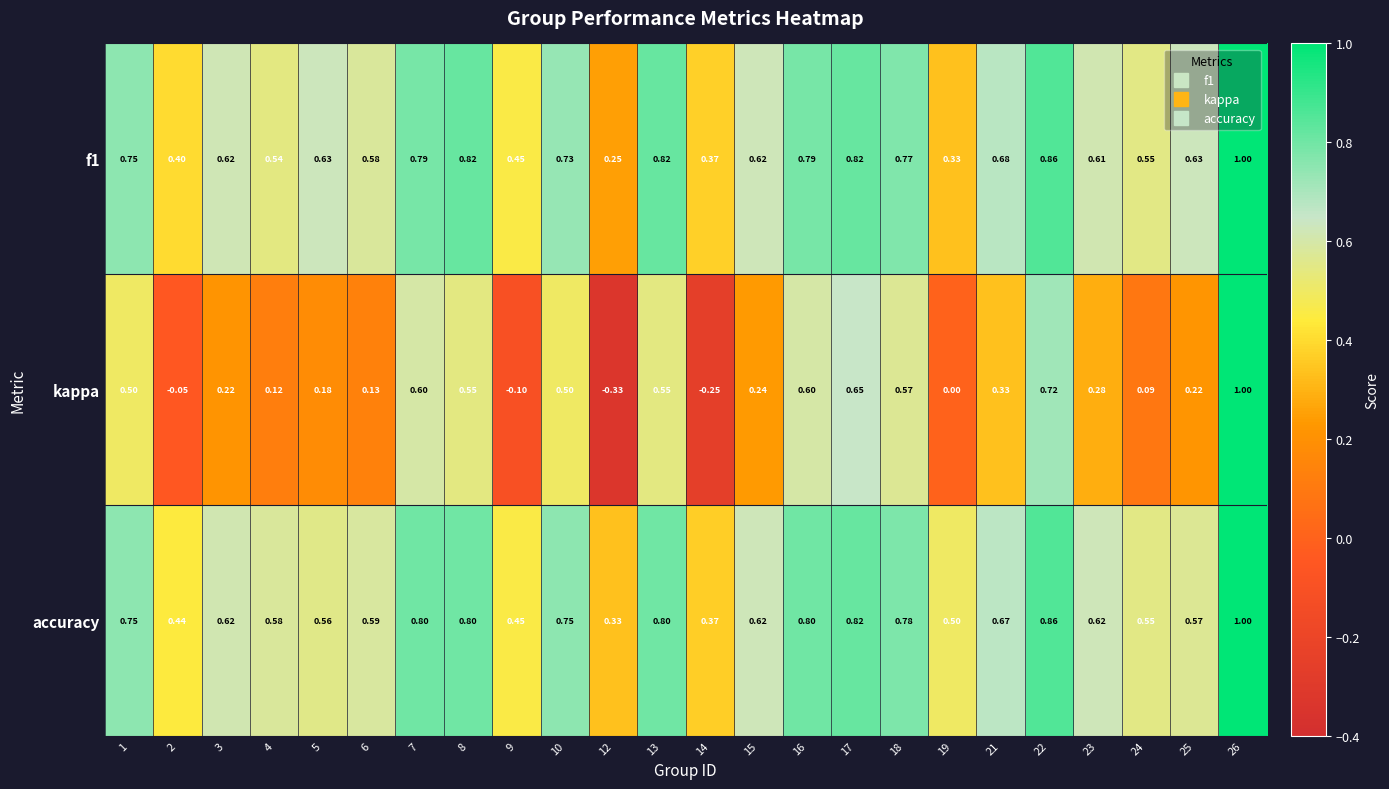

Which series has the largest total across all categories?

accuracy